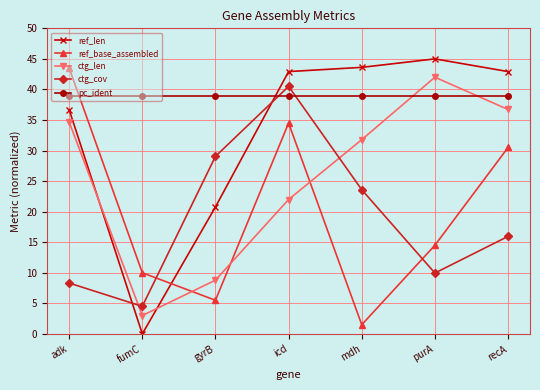

The value of ref_len at mdh is 59.1. True or false?

False